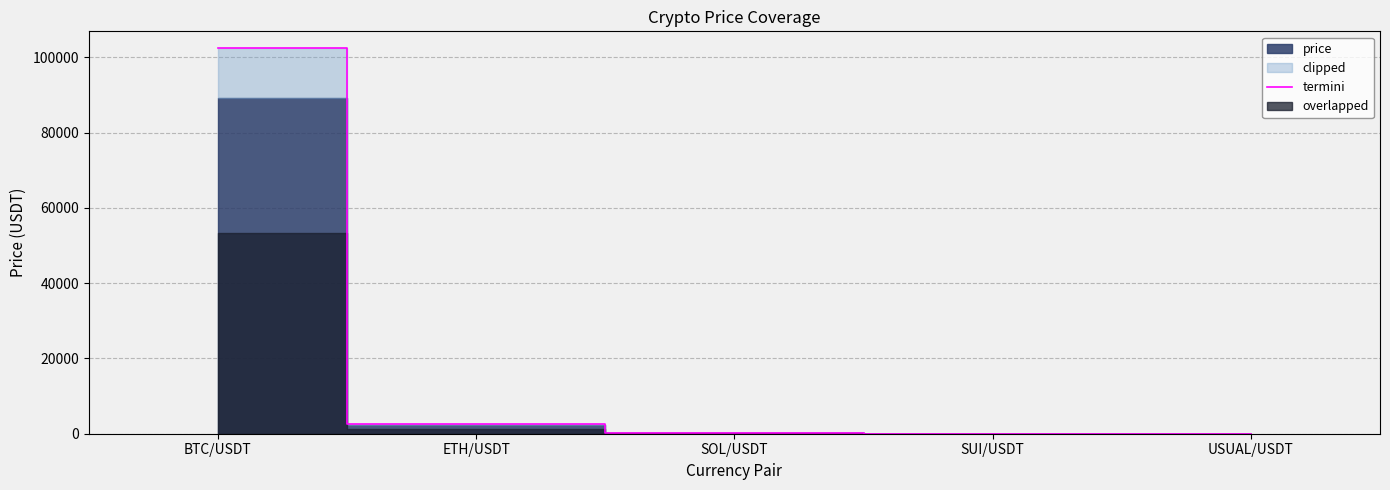

Which has a higher value, ETH/USDT or SUI/USDT?

ETH/USDT